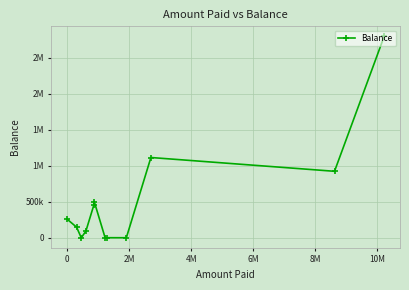

Does the chart have visible grid lines?

Yes